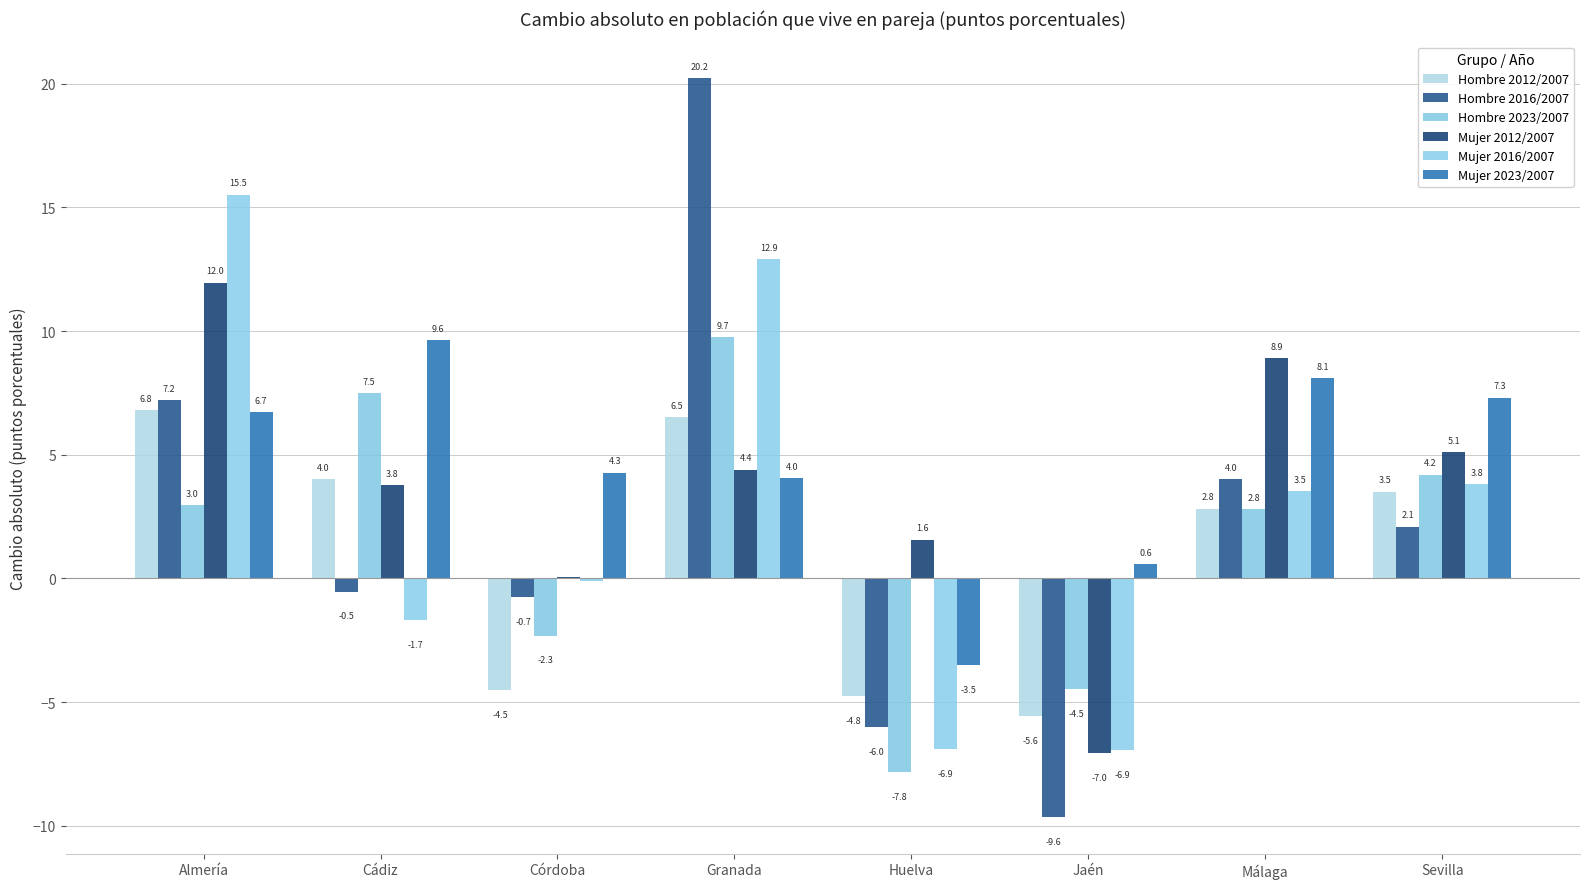

Which series changed the most between Cádiz and Córdoba?

Hombre 2023/2007